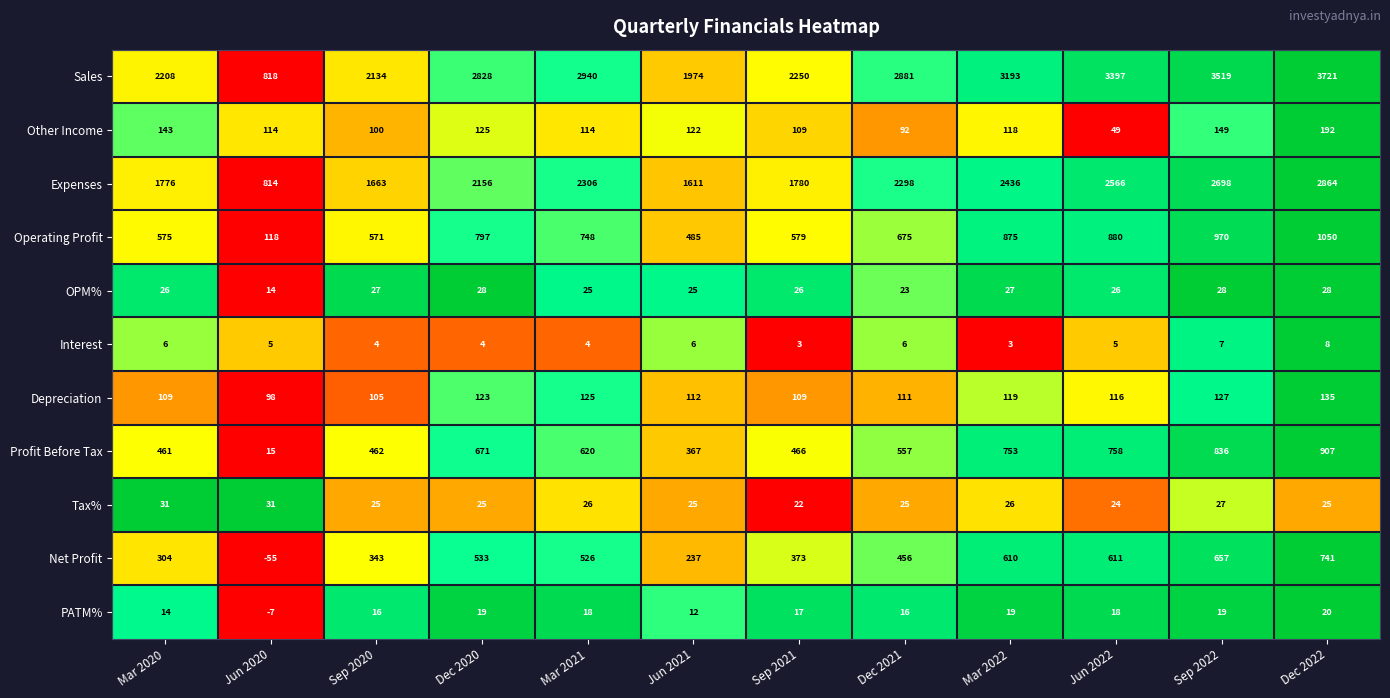

How many data points does each series have?

12